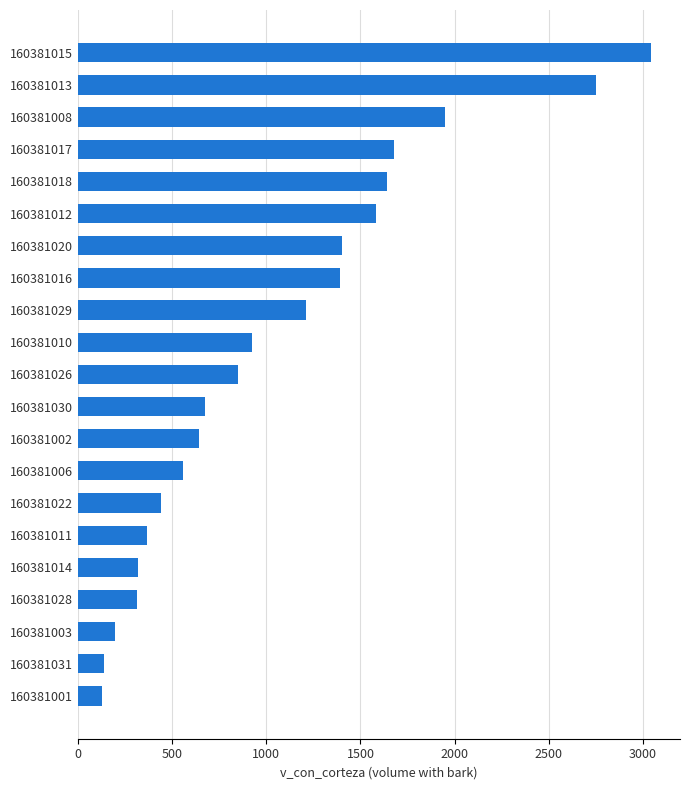

The chart shows a value of 642.9 at 160381002. True or false?

True